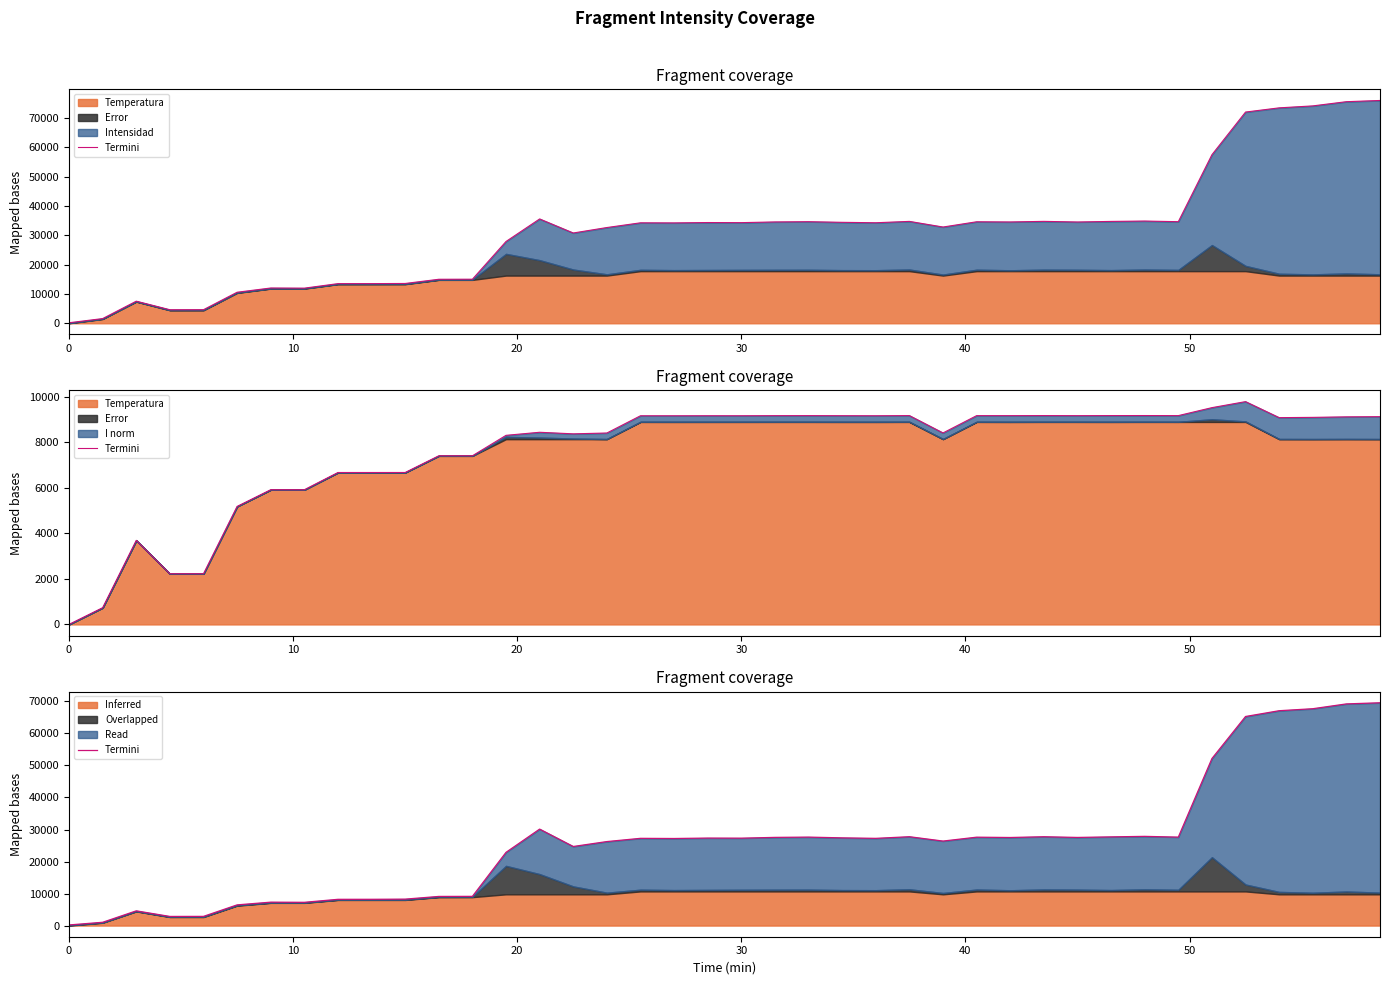

What is the value of the 3rd point from the left?

4600.3